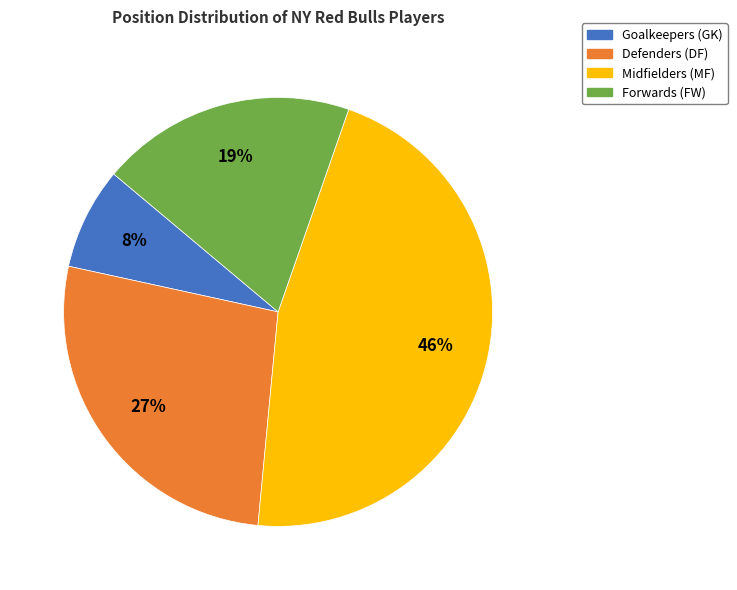

How many slices are in this pie chart?

4